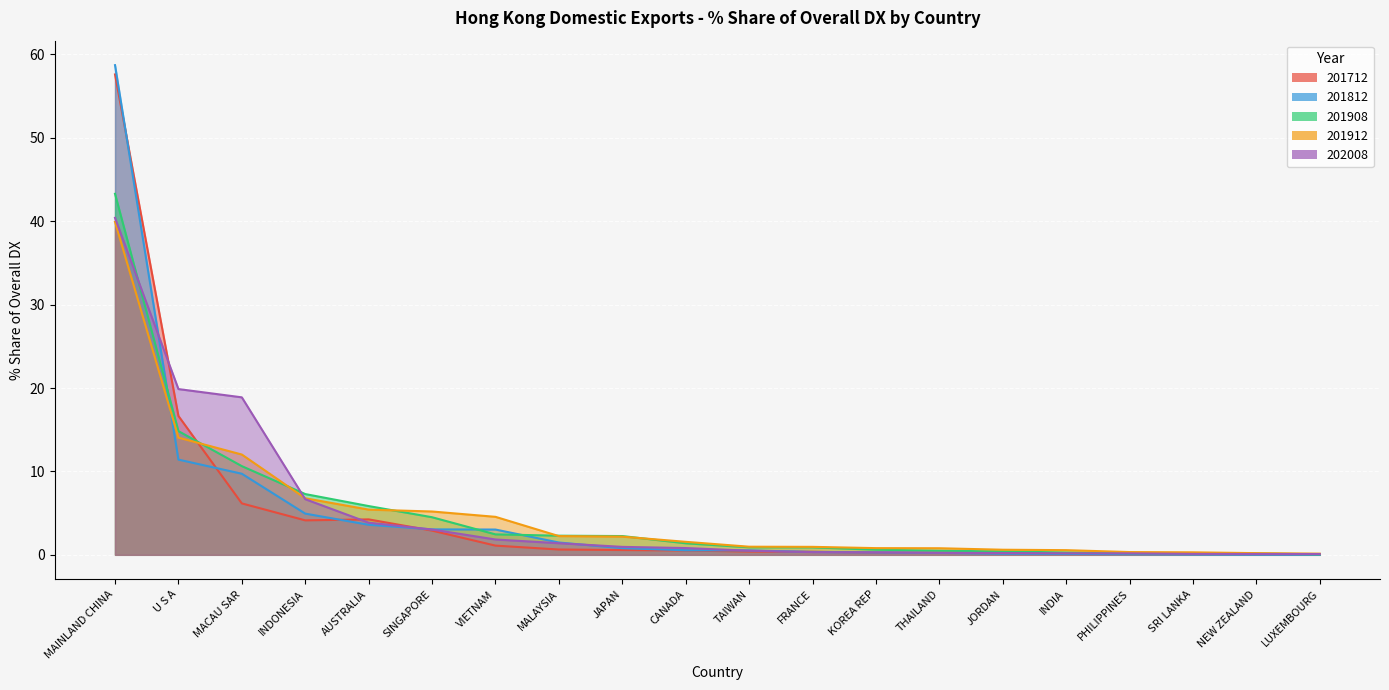

Between which two adjacent categories do 202008 and 201912 first intersect?

MACAU SAR and INDONESIA